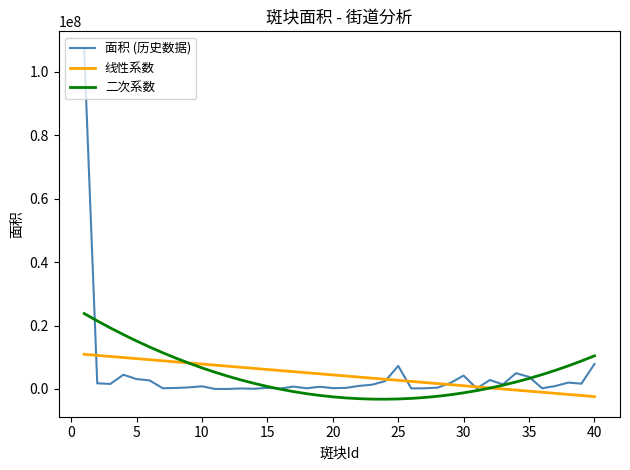

Rank the series by their maximum value, from highest to lowest.

面积 (历史数据), 二次系数, 线性系数